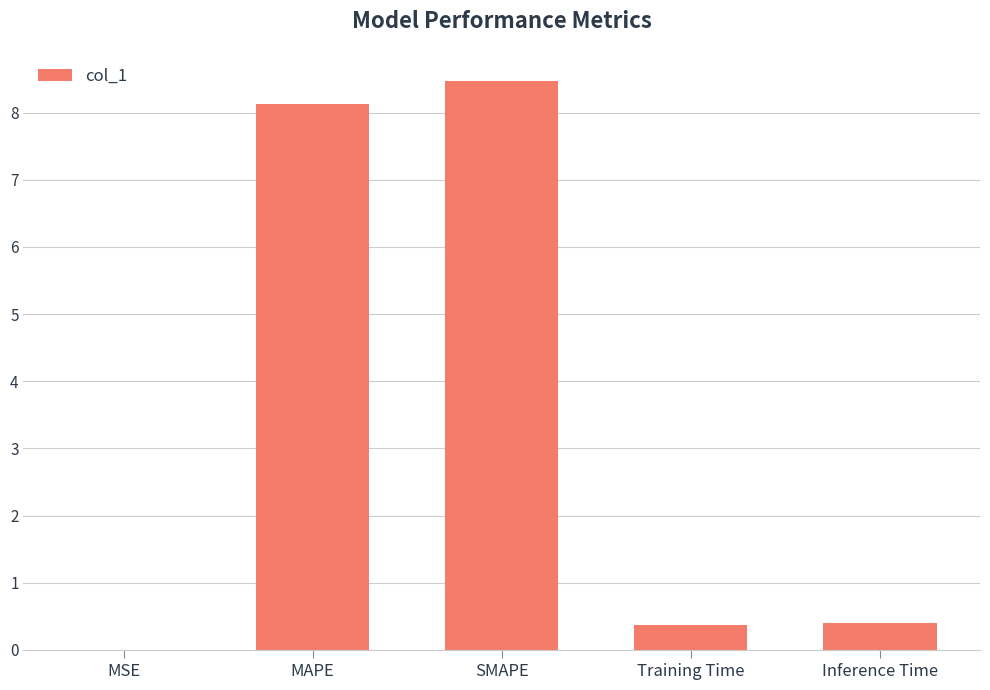

Approximately how many times larger is the value at SMAPE compared to MAPE?

1.0